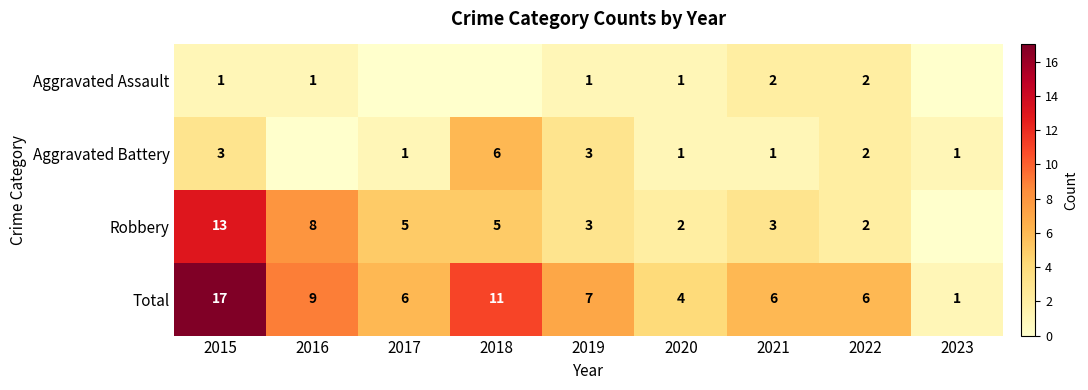

The Robbery series shows 3 at 2019. True or false?

True